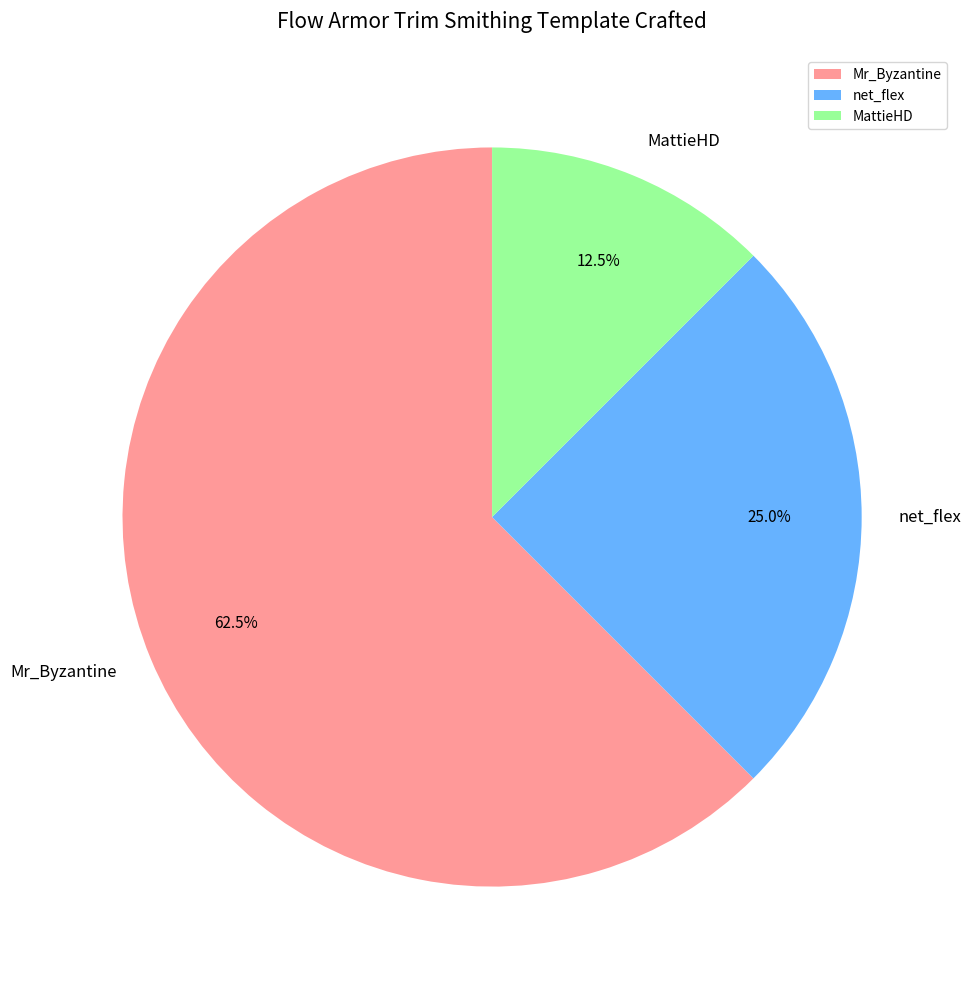

Is MattieHD the majority of the pie?

No